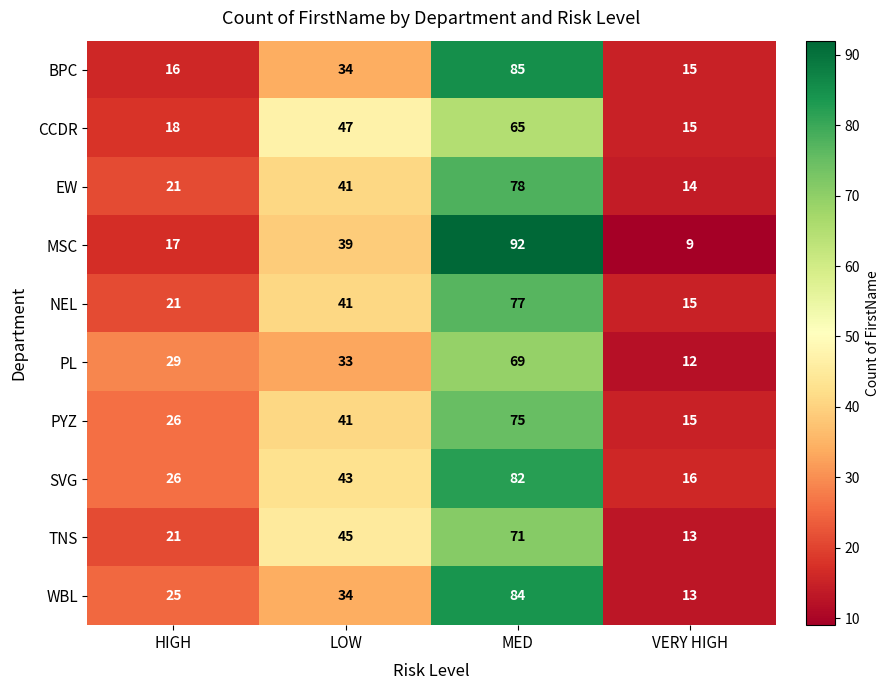

Is it true that PYZ equals 26 at HIGH?

True